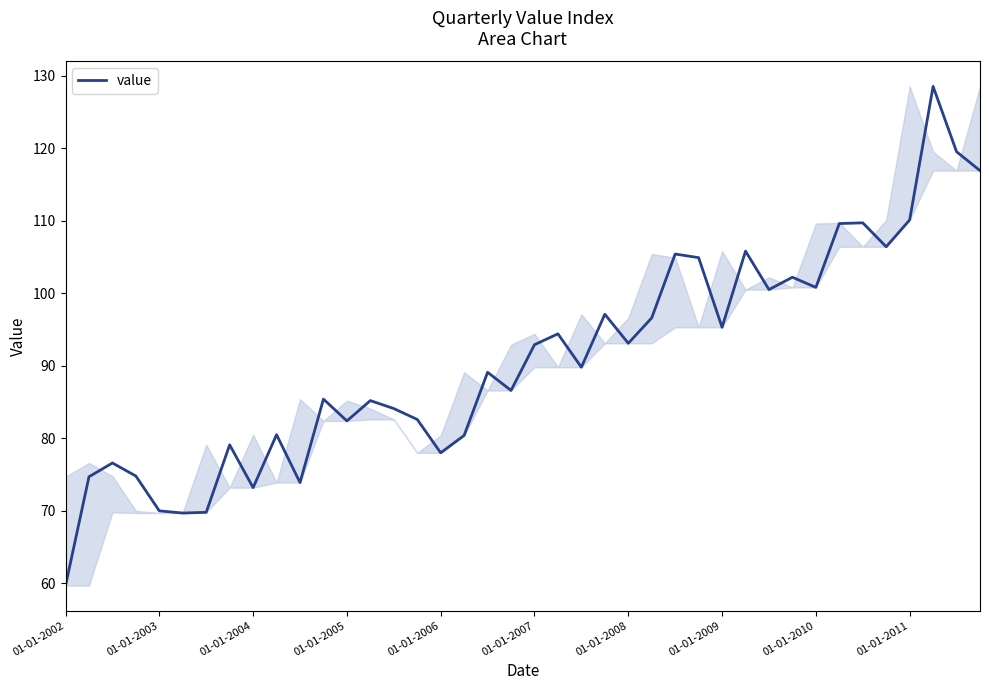

What is the maximum value shown in the chart?

128.5